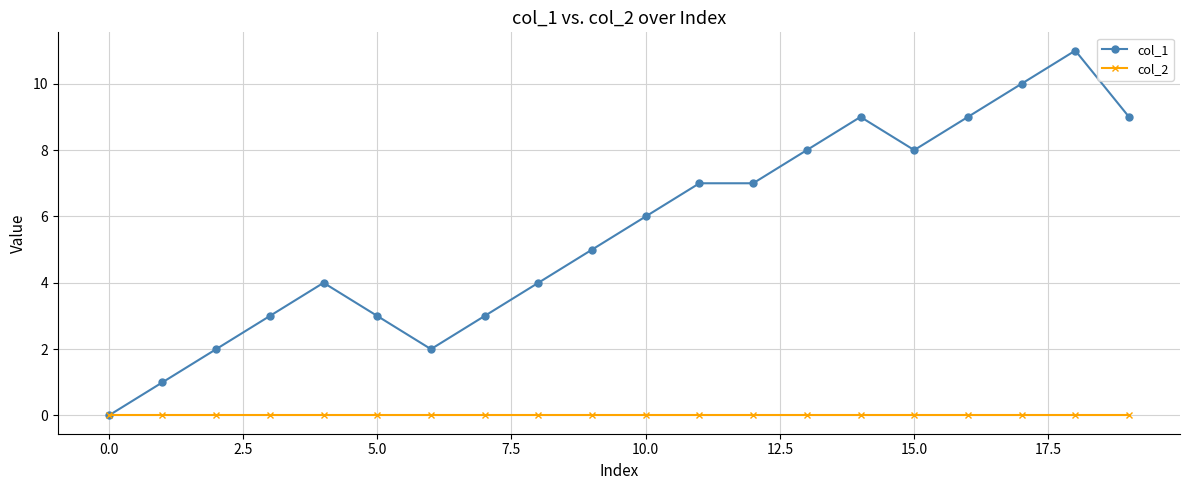

Which series has the widest spread of values?

col_1